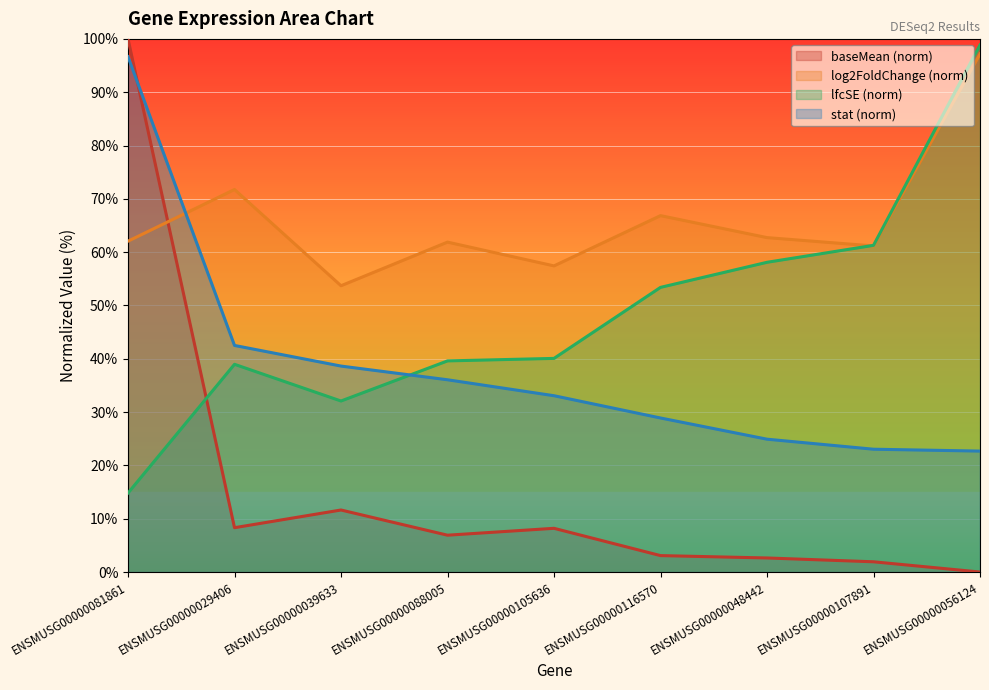

Between which two adjacent categories do lfcSE and baseMean first intersect?

ENSMUSG00000081861 and ENSMUSG00000029406